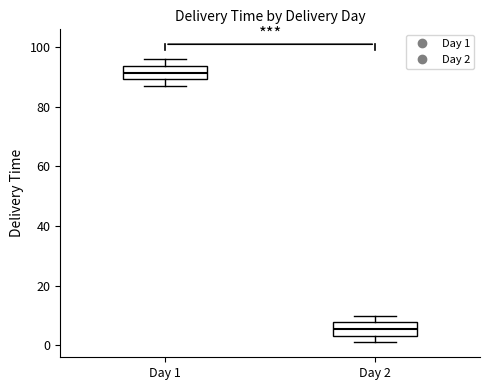

Reading left to right, transcribe this box plot: for each box, give where its median line is, the range the box spans, and where its two whiskers end, as read against the y-axis. The values are not printed on the chart, so give them approximately, as read against the axis.

Day 1: median 92, box 90 to 94, whiskers 88 to 96
Day 2: median 6, box 4 to 8, whiskers 2 to 10